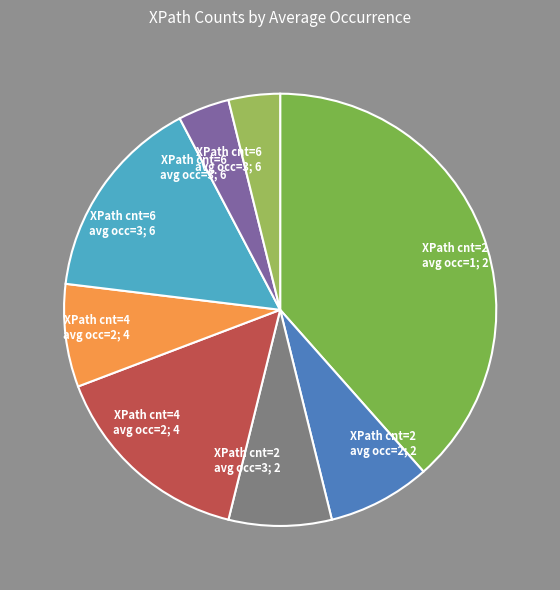

Is there a majority slice in this chart?

No